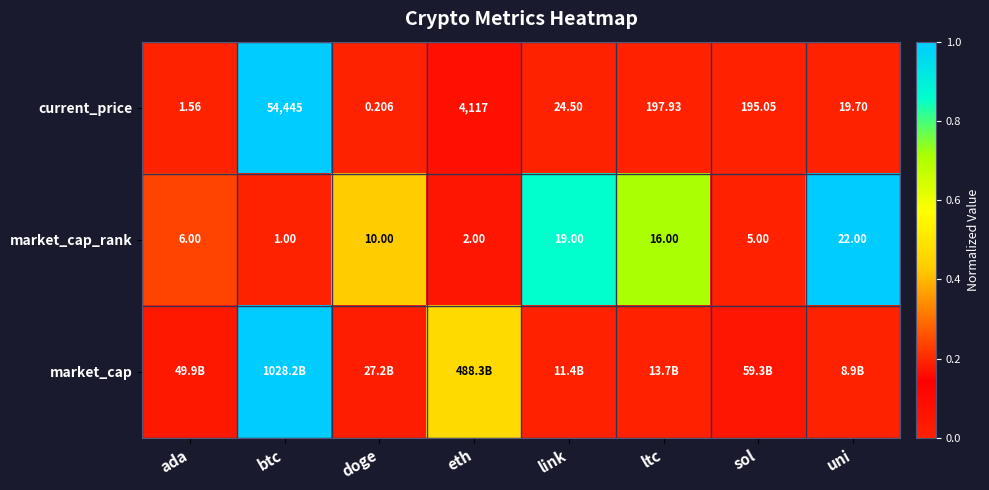

What is the maximum value shown in the chart?

1.0